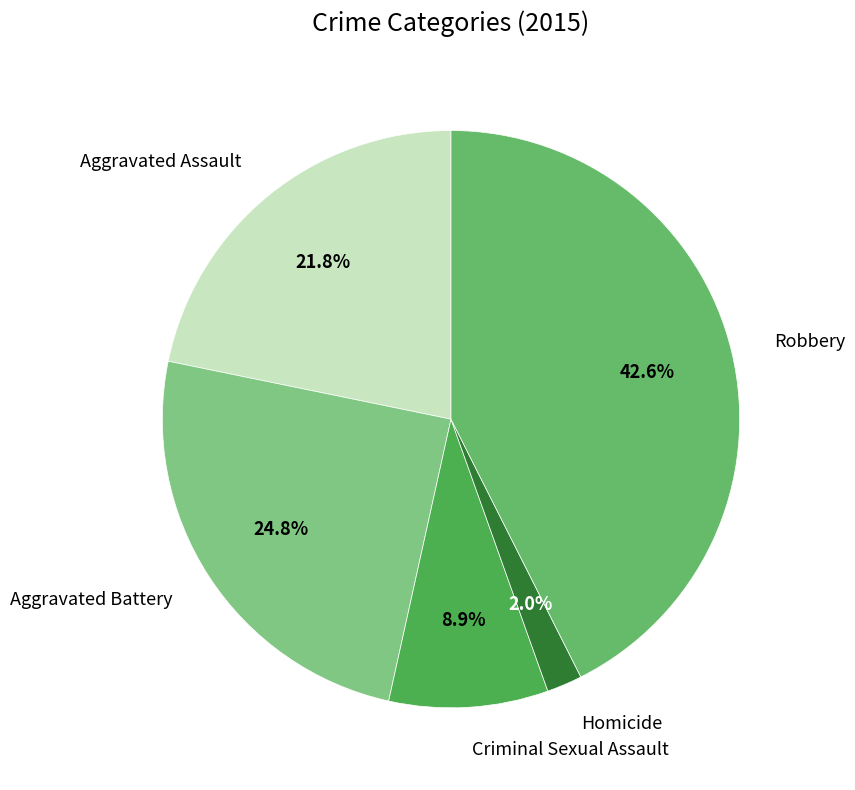

To the nearest percent, what portion does Robbery represent?

43%